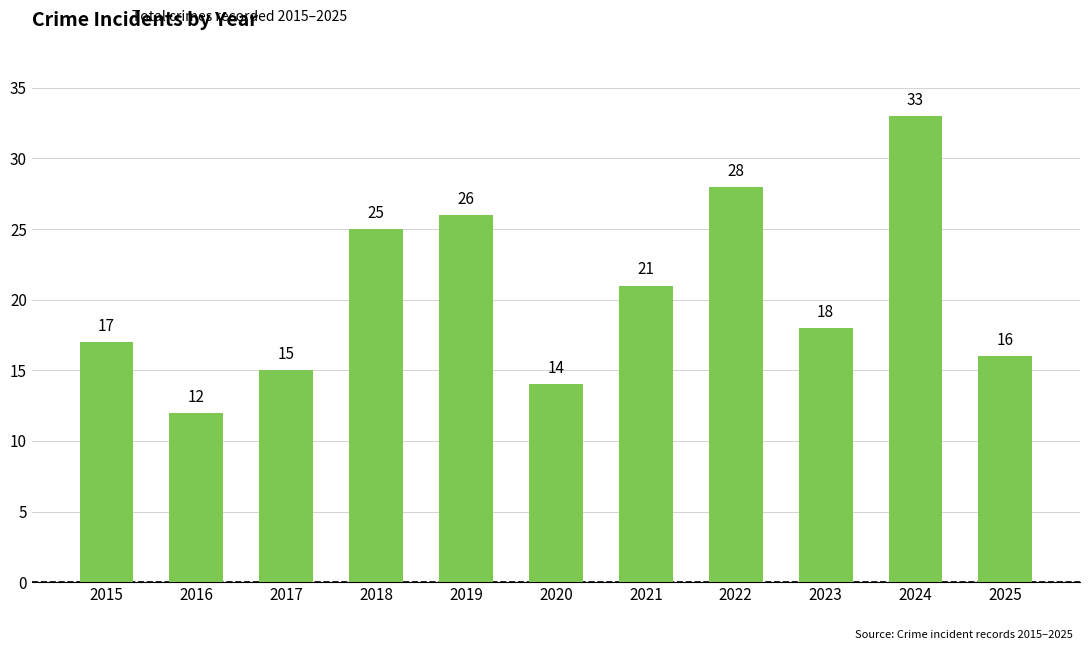

Where is the data nearest to the value 22?

2021